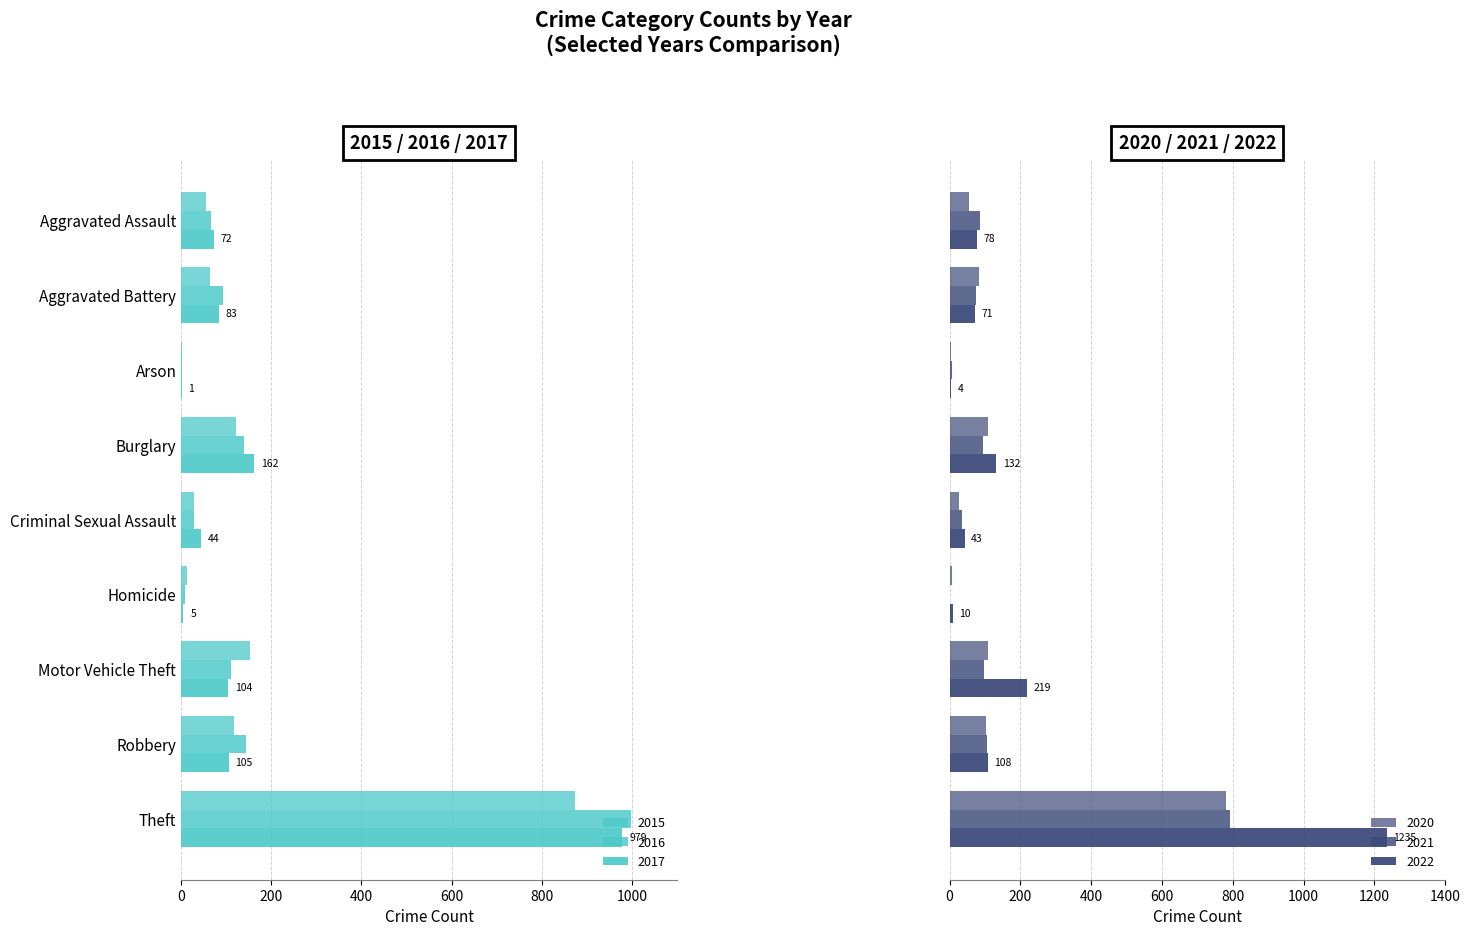

What is the sum of the 2022 values at Burglary and Arson?

136